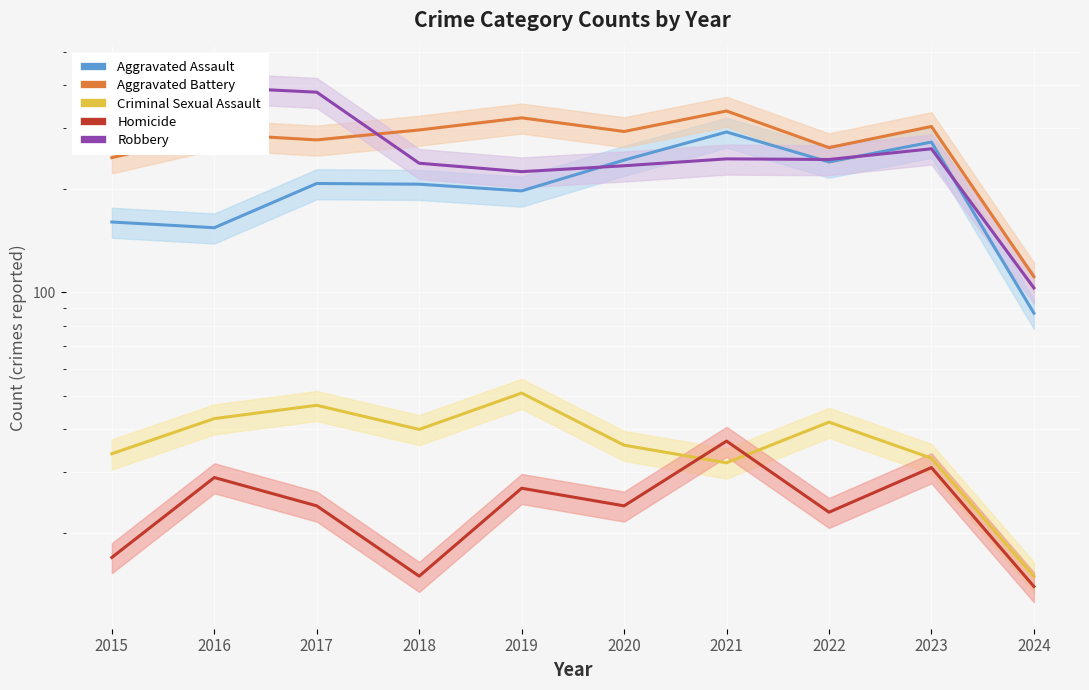

What is the minimum value for Criminal Sexual Assault?

15